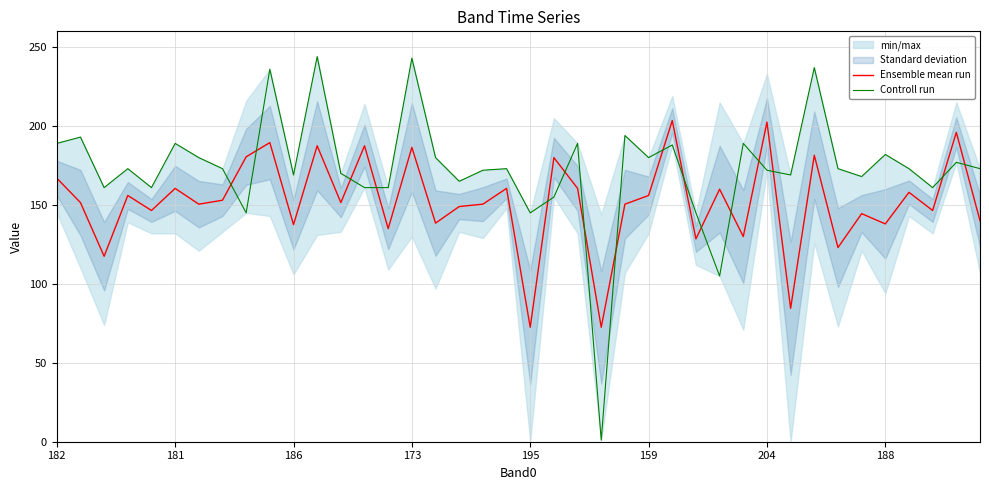

At which category does the chart reach its minimum across all series?

23